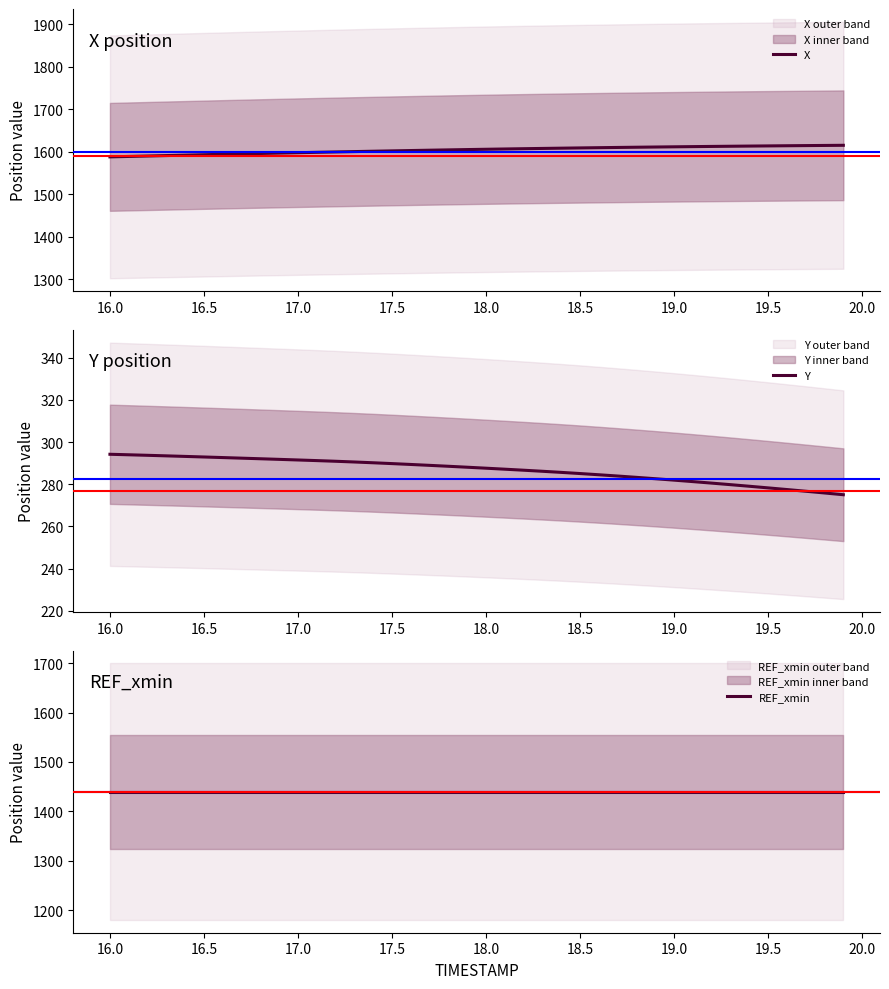

True or false: X and REF_xmin intersect in this chart.

False